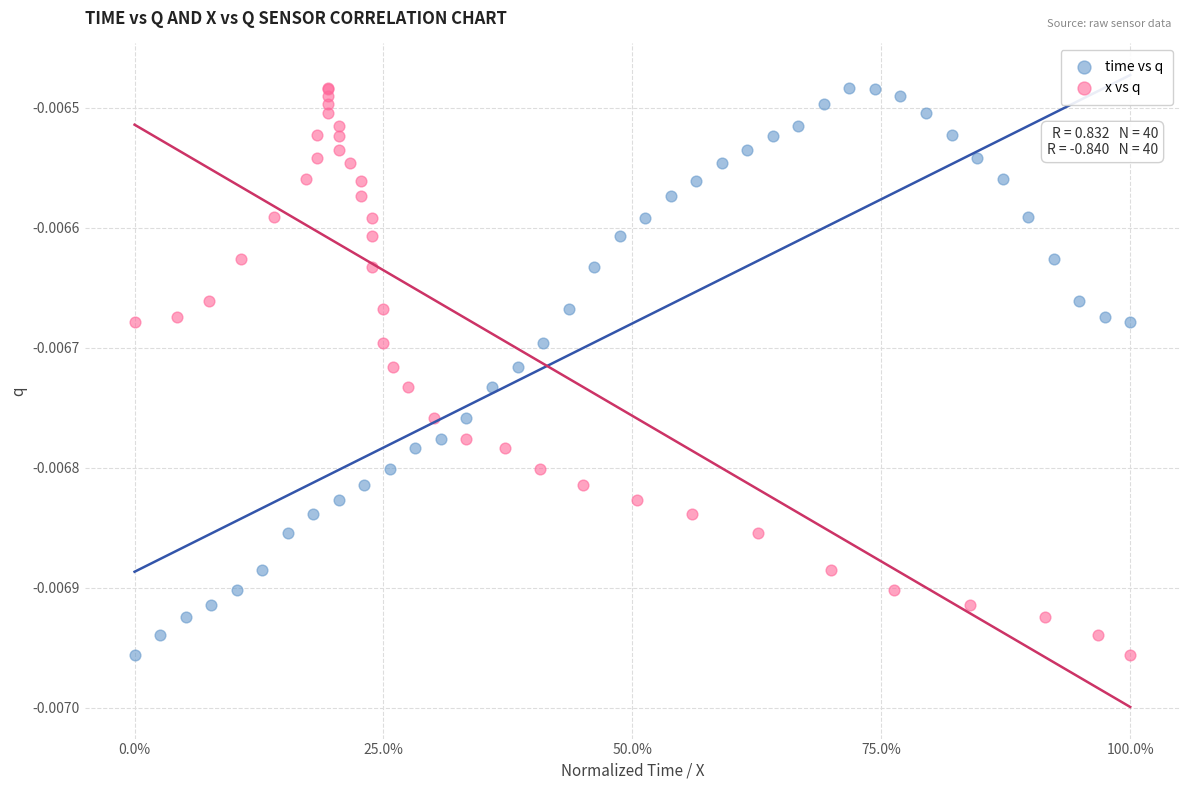

What are all the series names shown in the legend?

time vs q, x vs q